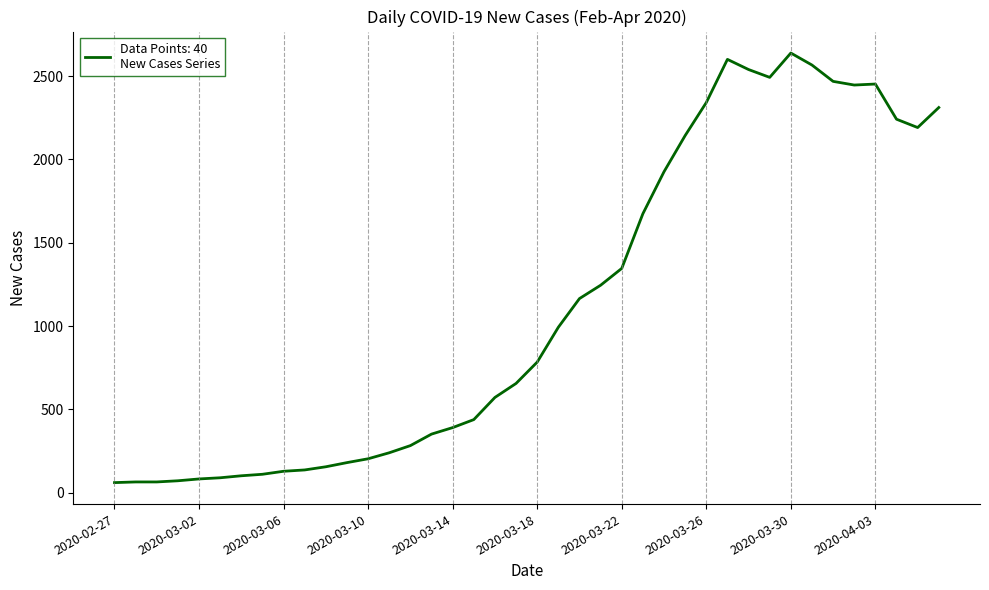

What is the difference between the maximum and minimum values?

2577